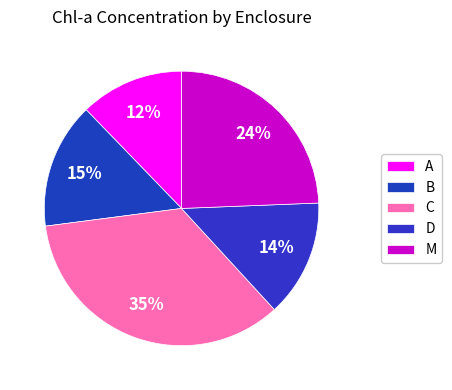

True or false: D accounts for 21% of the total.

False